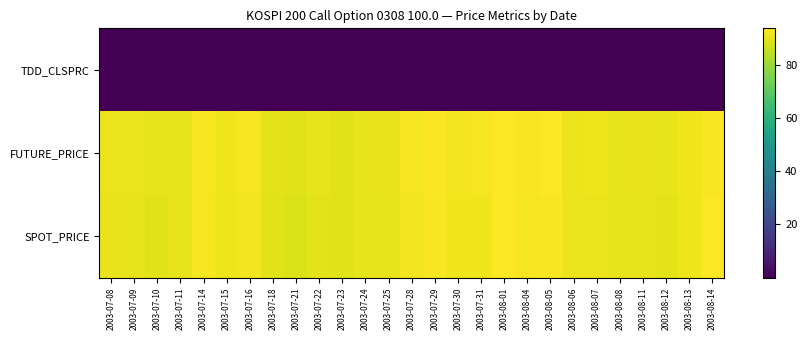

Rank the series at 2003-07-08 from highest to lowest value.

FUTURE_PRICE, SPOT_PRICE, TDD_CLSPRC